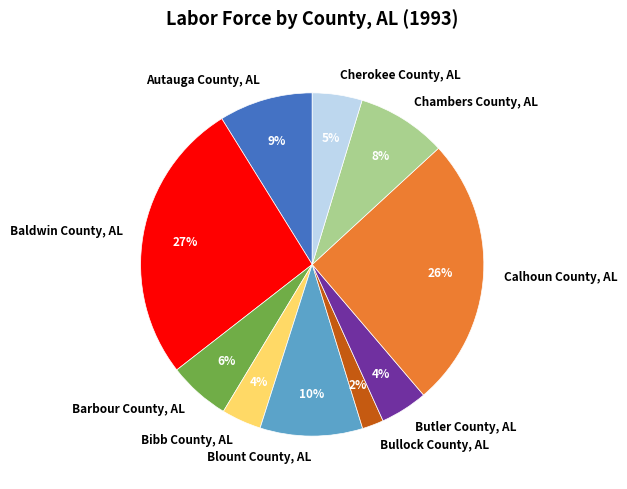

To the nearest percent, what is the difference between the largest and smallest slice percentages?

25%